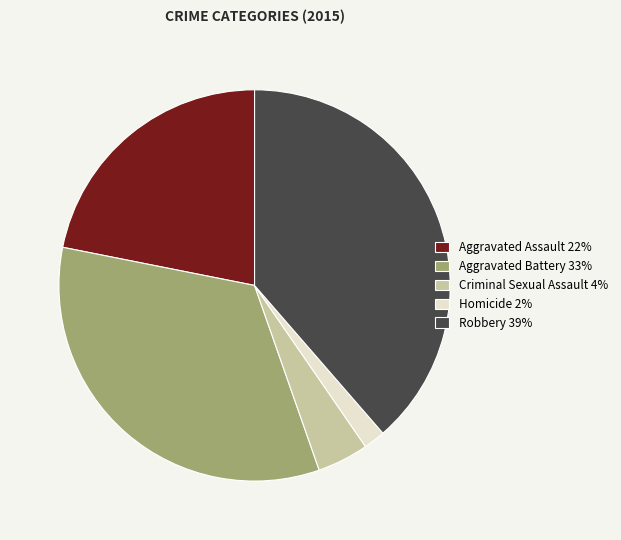

Rank the categories by value from highest to lowest.

Robbery, Aggravated Battery, Aggravated Assault, Criminal Sexual Assault, Homicide